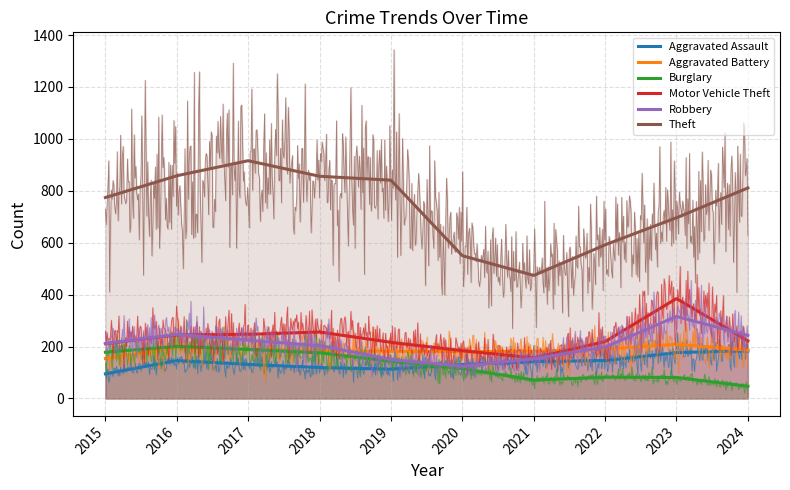

What is the approximate value of Burglary at 2018, to the nearest 50?

200